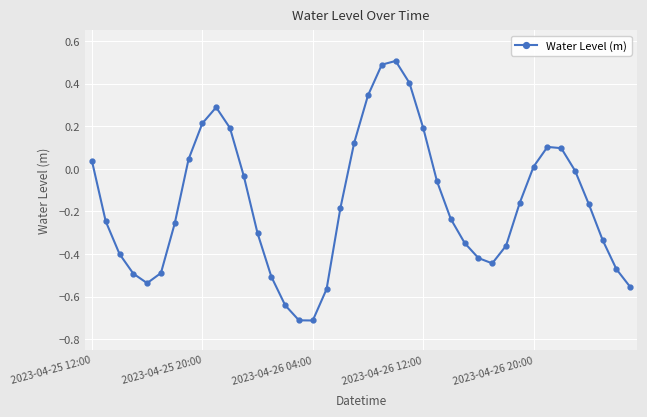

What is the difference between the second highest and minimum values?

1.2